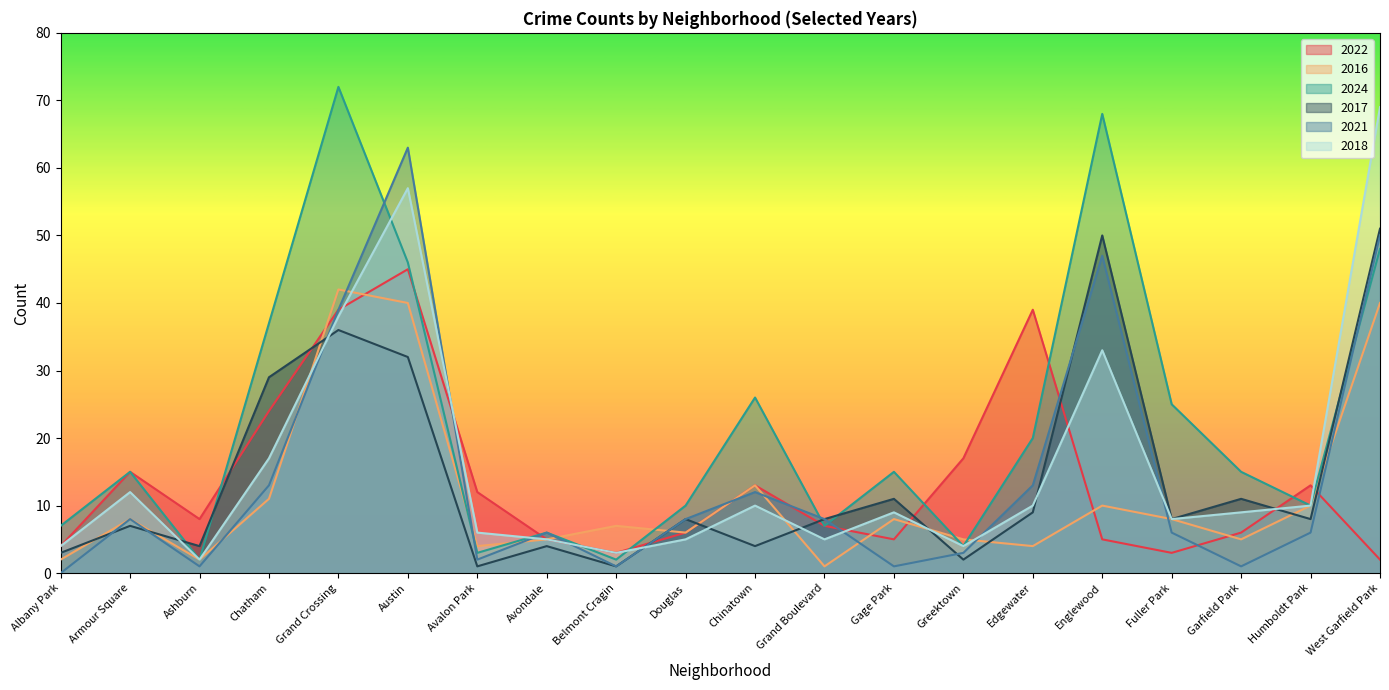

True or false: 2022 has a value of 5 at Avondale.

True